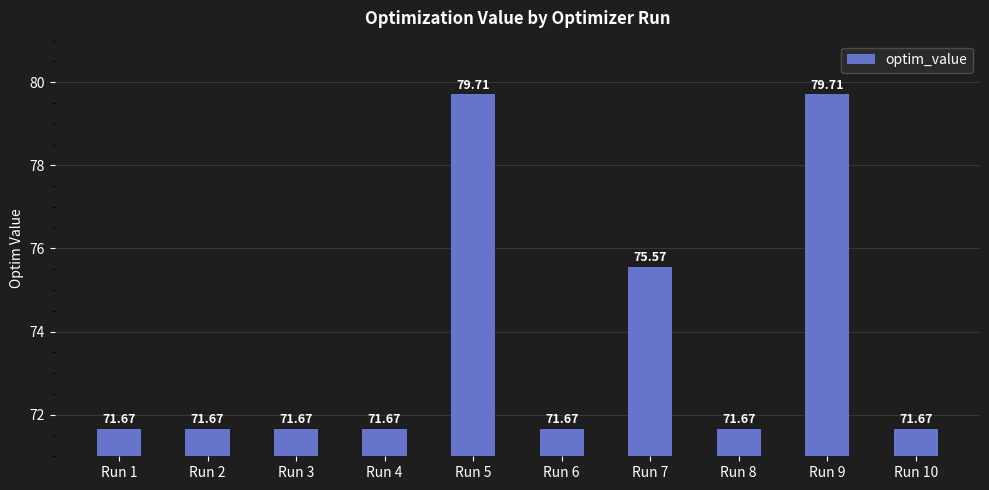

What is the change in value from Run 2 to Run 7?

+3.9